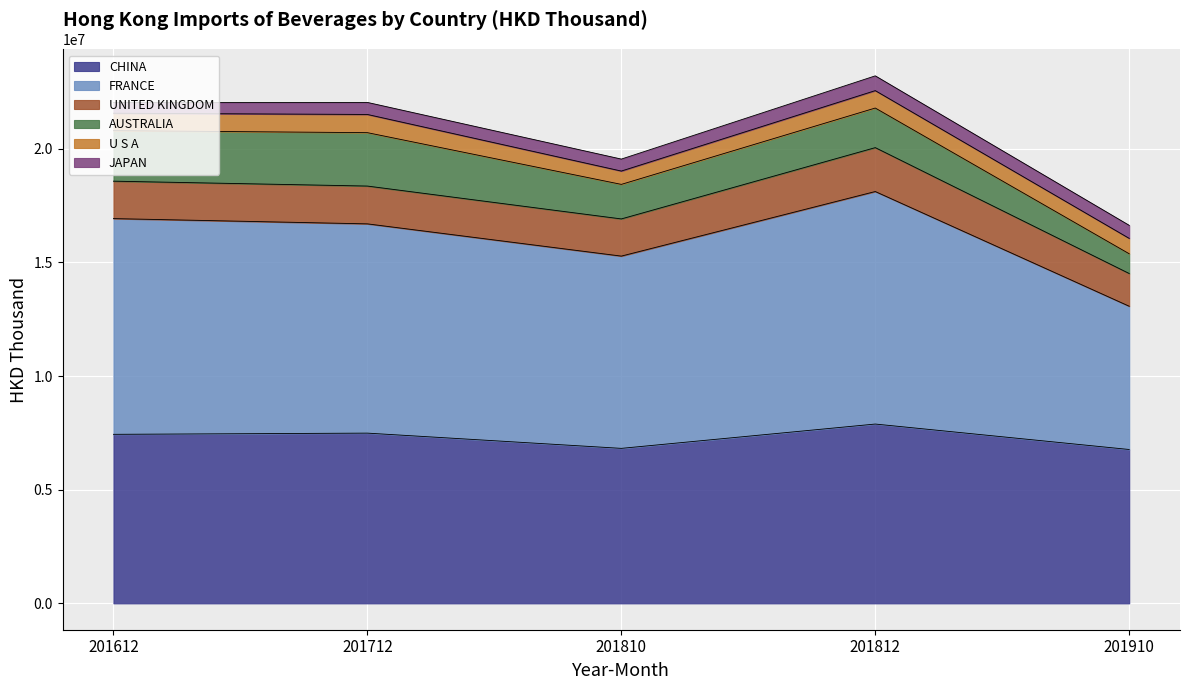

True or false: CHINA and JAPAN intersect in this chart.

False